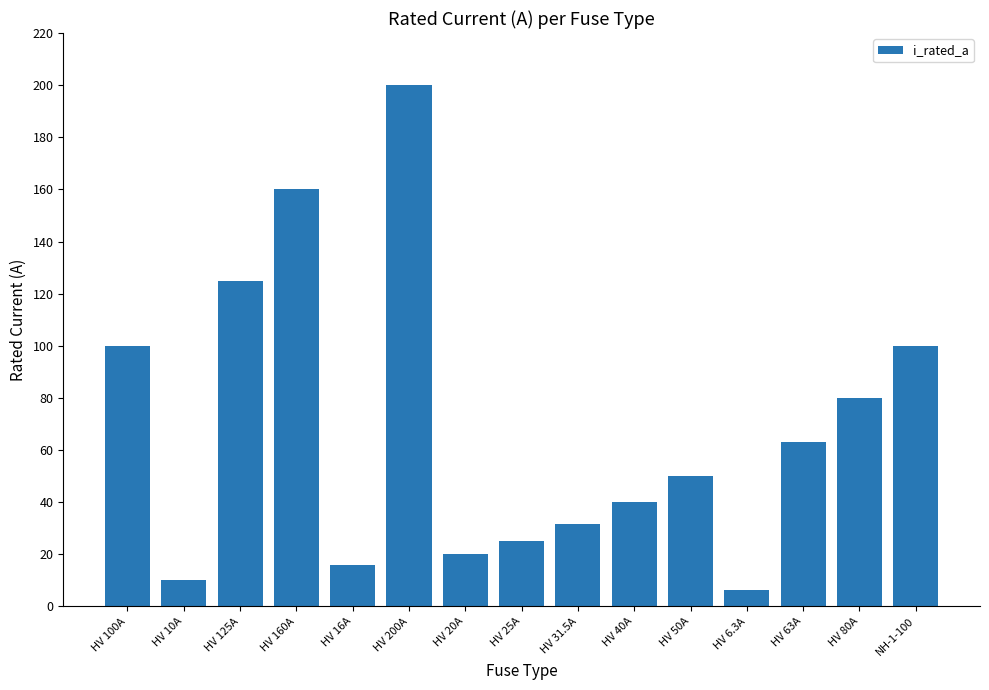

What is the maximum value shown in the chart?

200.0